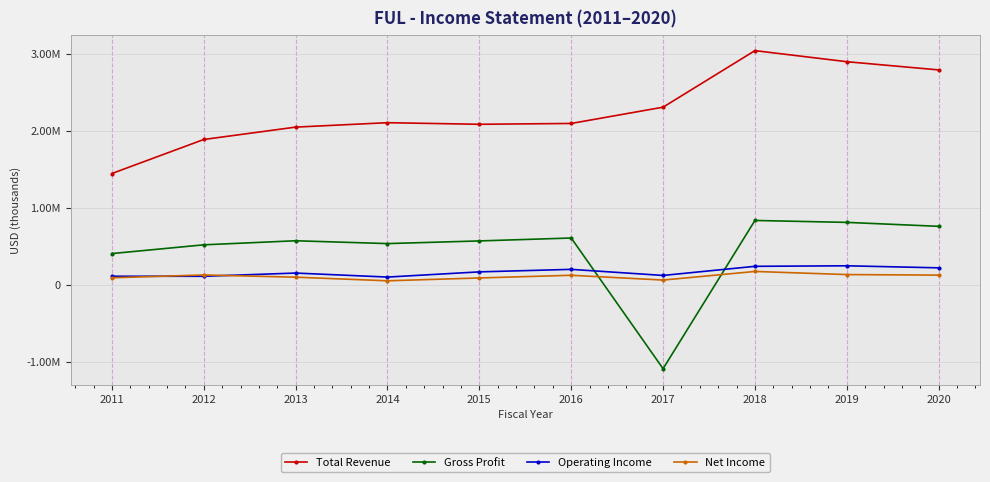

Which series has the widest spread of values?

Gross Profit